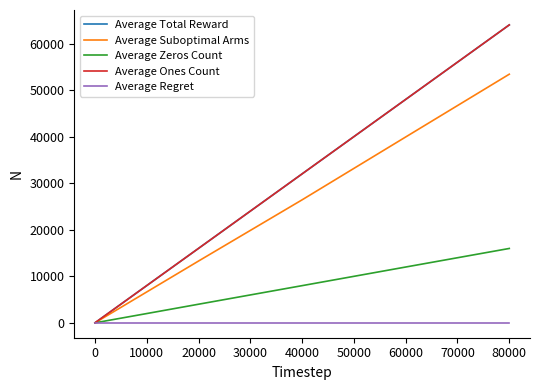

Is this an area chart (filled region under the line)?

No